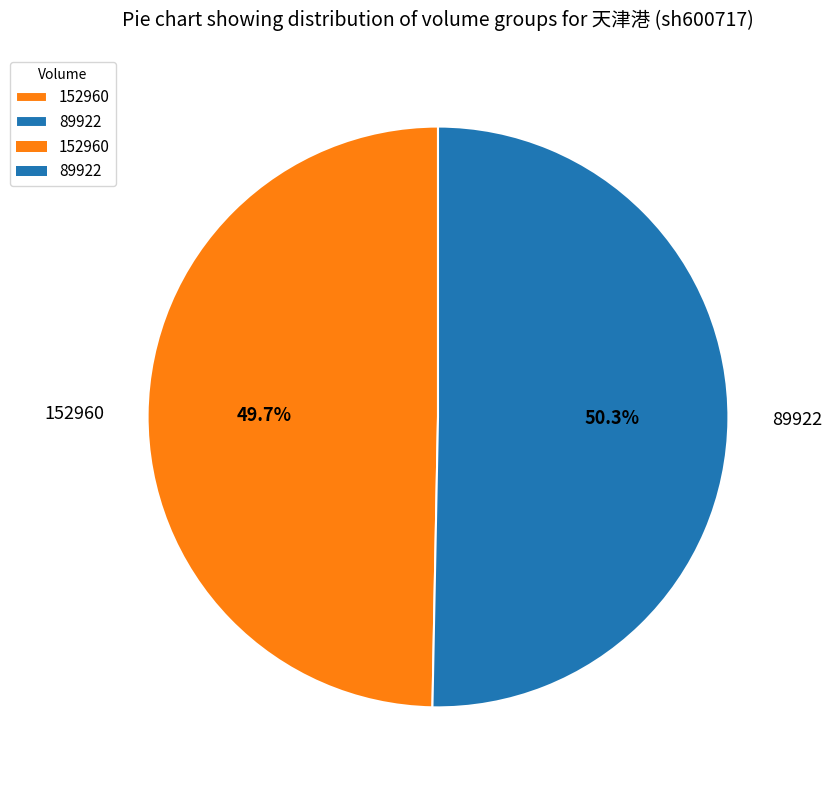

Count the number of slices in the pie.

2